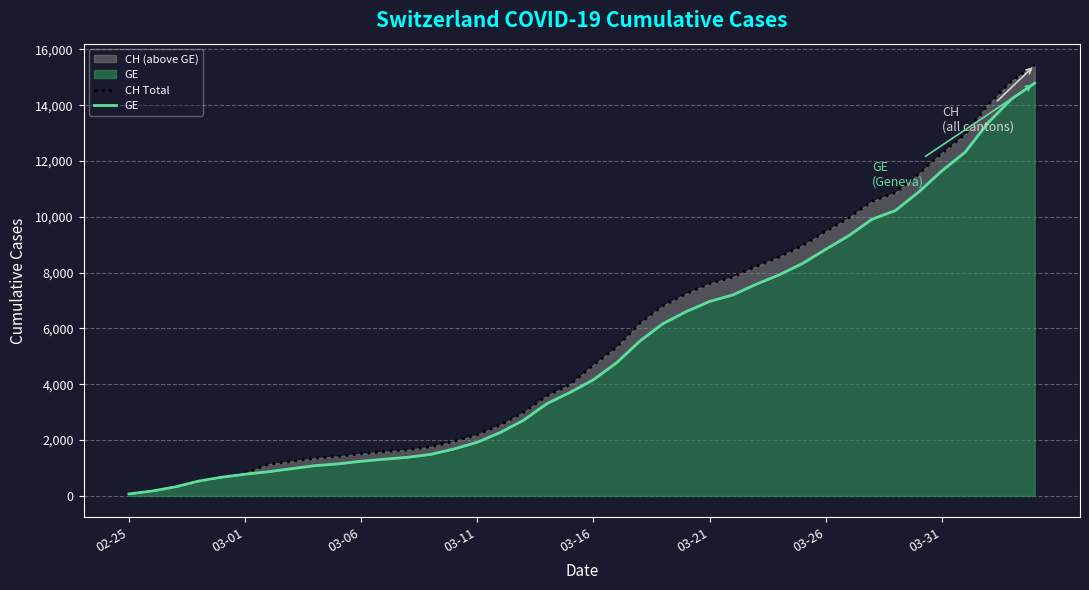

Reading left to right, list all the values displayed in this chart.

CH Total: 72	177	325	532	673	810	1133	1243	1352	1416	1514	1589	1656	1762	1955	2195	2548	2998	3590	3993	4691	5330	6190	6818	7249	7610	7844	8223	8564	8970	9477	9969	10558	10867	11529	12287	12955	14021	14862	15433
GE: 72	177	325	532	673	780	868	977	1084	1148	1243	1318	1385	1491	1684	1924	2277	2717	3309	3712	4164	4773	5548	6176	6607	6968	7202	7581	7922	8328	8835	9327	9916	10225	10887	11645	12313	13379	14220	14791